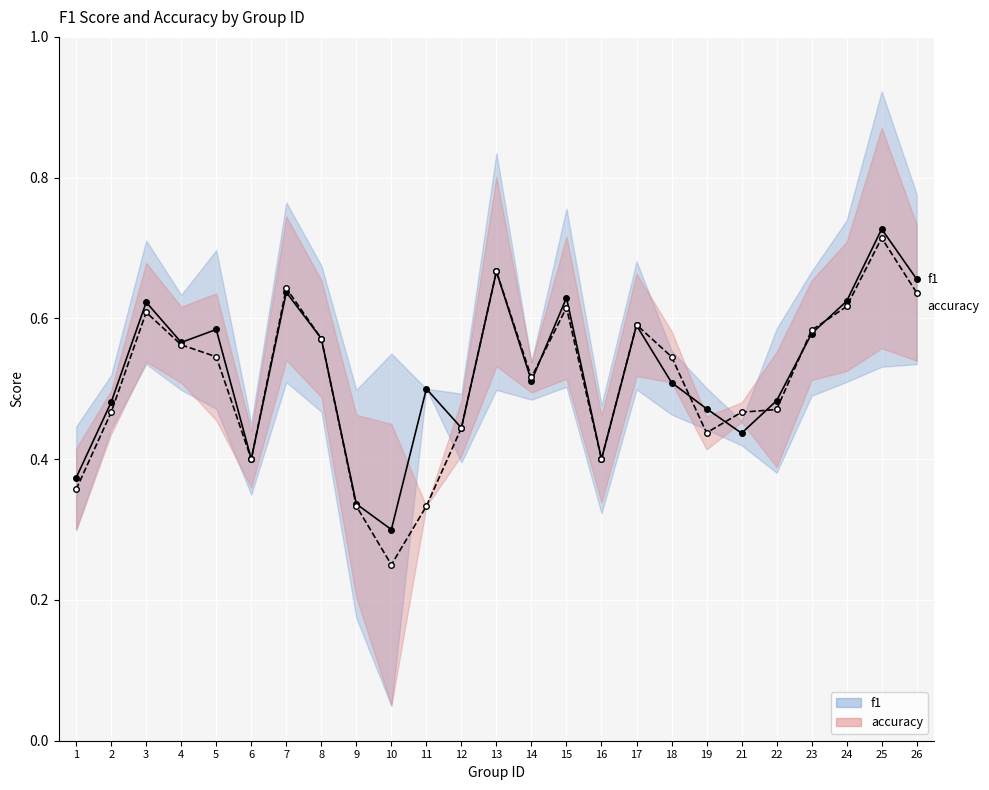

True or false: f1 has a value of 0.3 at 25.

False